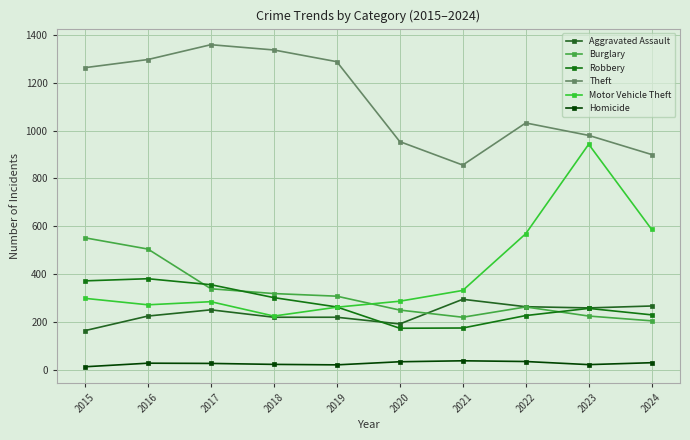

True or false: Theft and Burglary cross at least once.

False